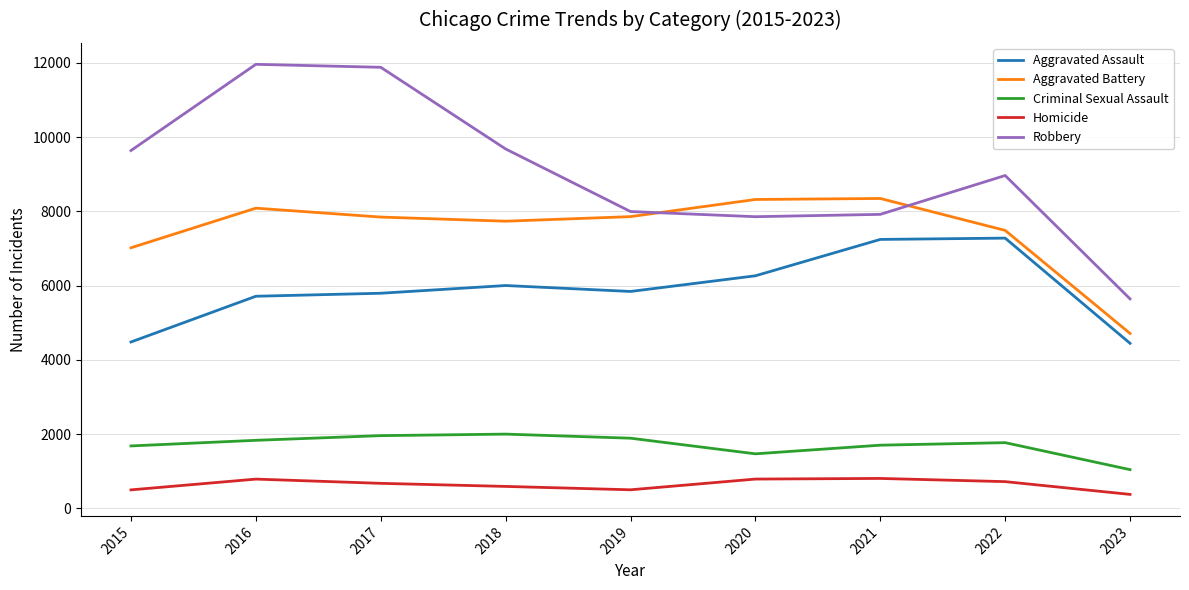

What is the difference between the second highest and second lowest values in the Homicide series?

291